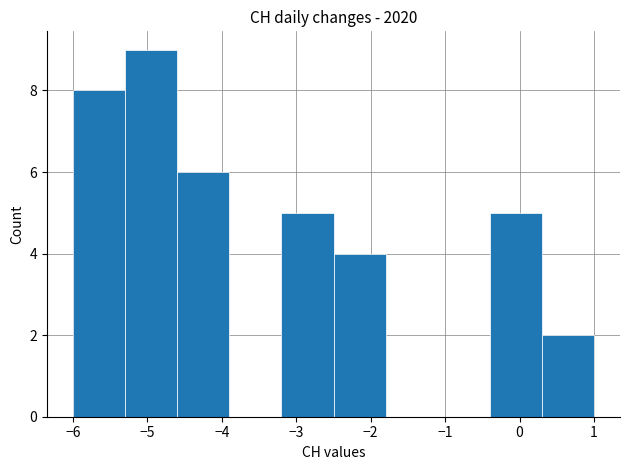

Which range on the x-axis has the tallest bar?

-5.3 to -4.6